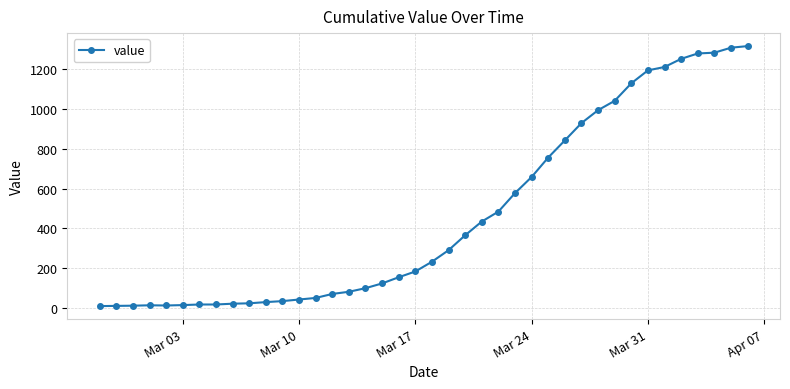

Count the number of categories in the chart.

40